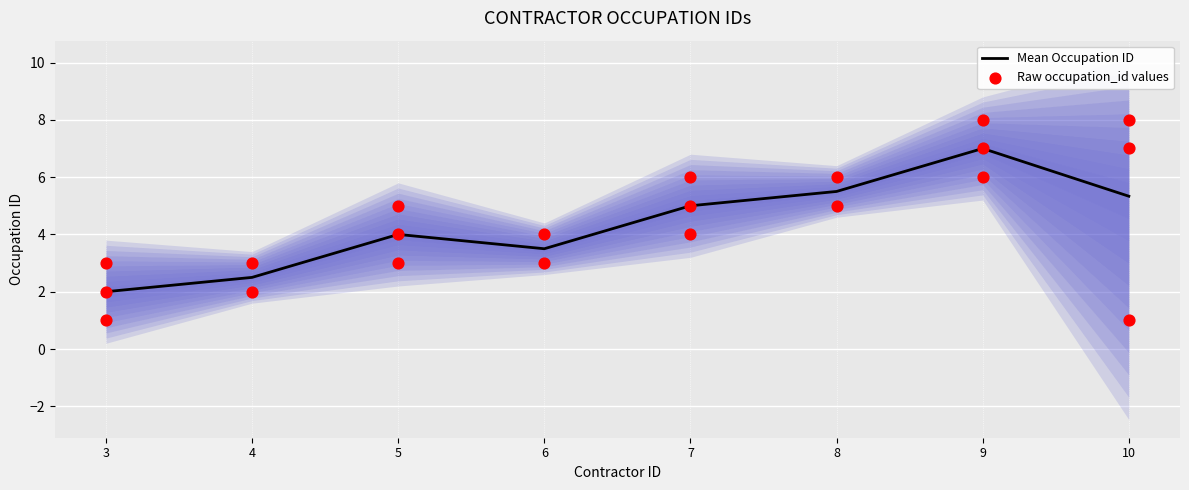

True or false: Mean Occupation ID has a value of 3.5 at 6.

True